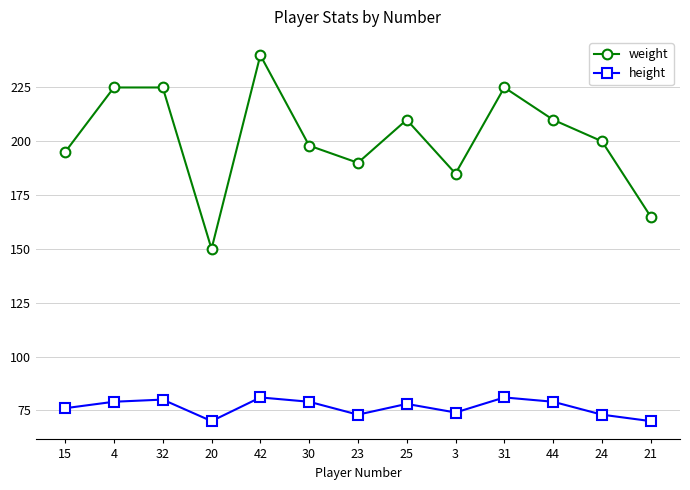

At which category is the sum across all series the highest?

42